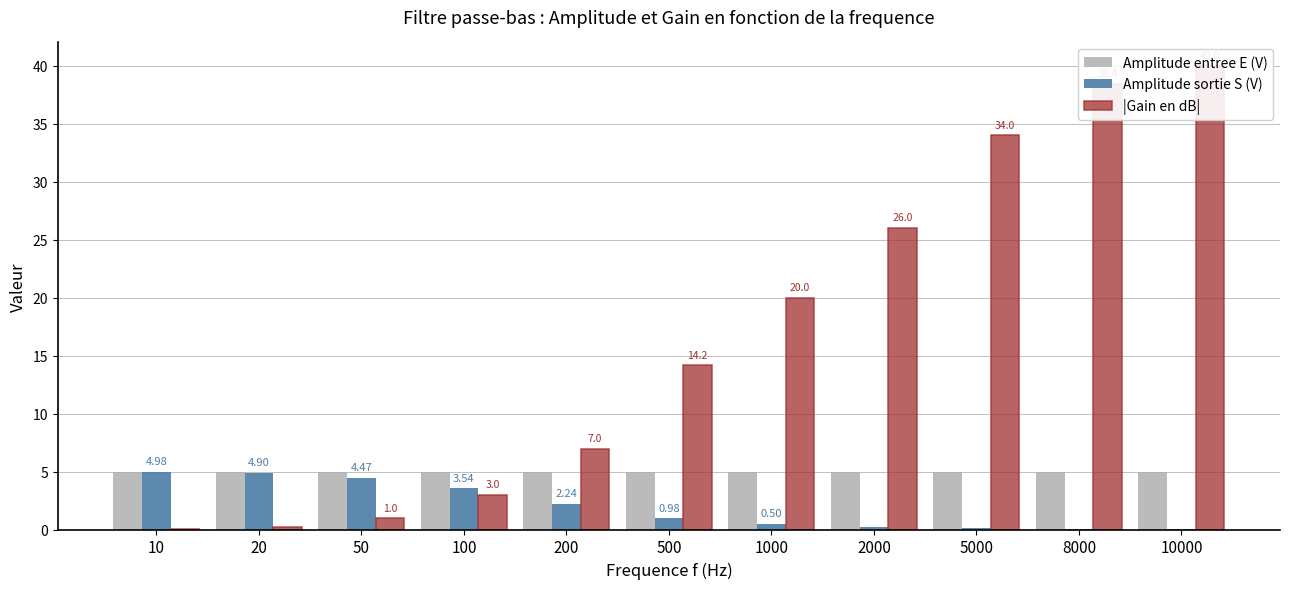

How many bars are there in each group?

3